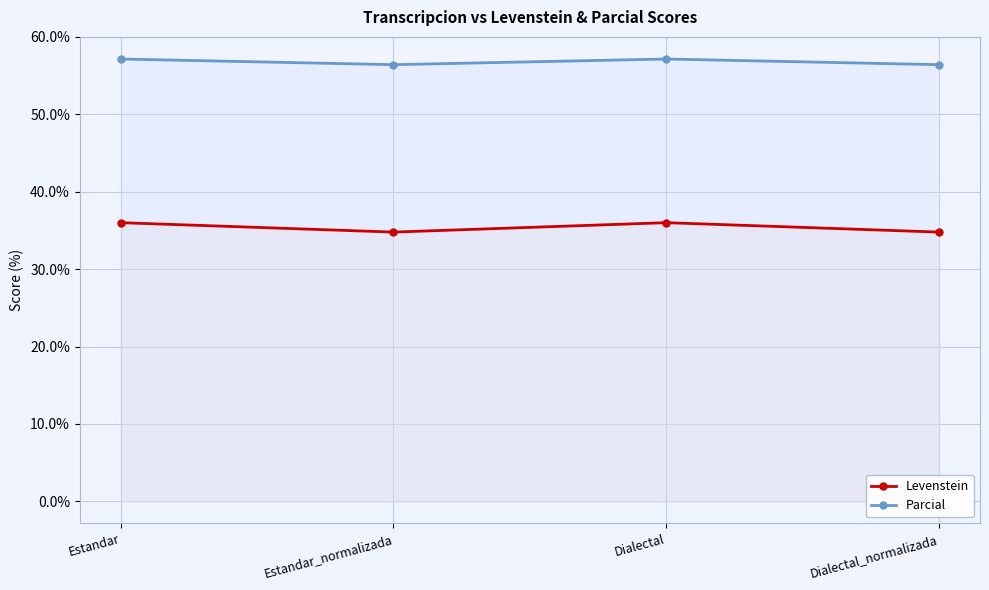

What is the label of the 2nd point from the right?

Dialectal